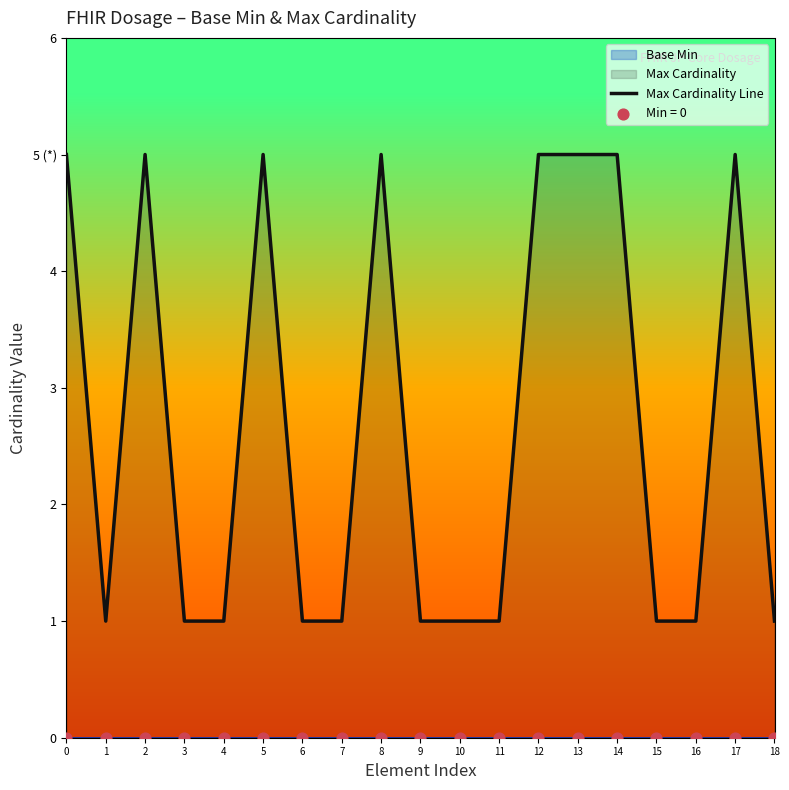

Which has a higher value, 13 or 15?

13